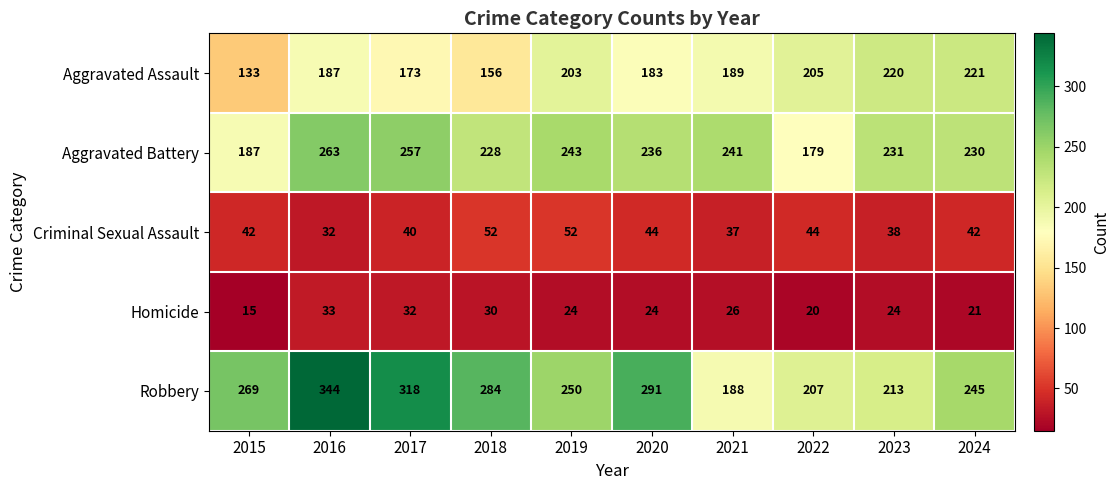

The Robbery series shows 318 at 2017. True or false?

True